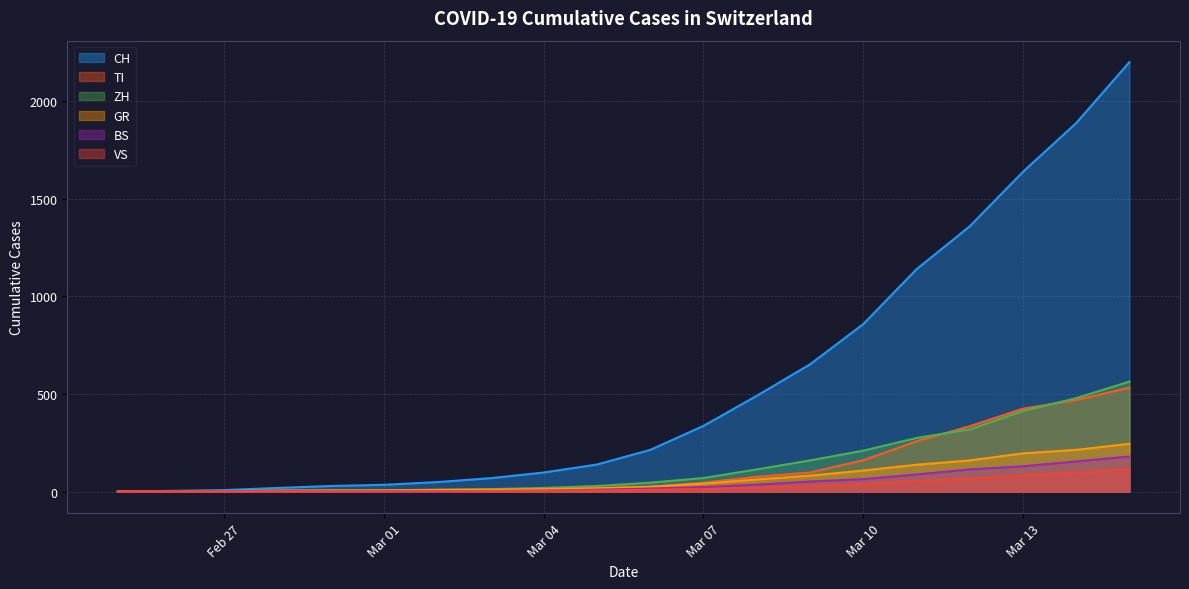

Reading left to right, transcribe all the data shown in this chart.

CH: 0	4	8	19	29	35	49	69	98	139	214	337	491	652	858	1139	1359	1638	1888	2200
TI: 0	1	1	1	2	2	4	8	14	18	25	46	76	98	161	258	335	425	469	533
ZH: 0	0	2	2	6	7	10	13	19	29	46	70	114	160	210	275	319	413	479	564
GR: 2	2	2	6	6	6	9	10	13	17	25	41	62	82	108	138	160	196	214	245
BS: 0	1	1	1	1	1	1	3	5	10	16	23	36	52	64	88	114	130	155	180
VS: 0	0	0	1	1	2	3	3	5	6	9	14	20	28	38	54	66	83	95	115